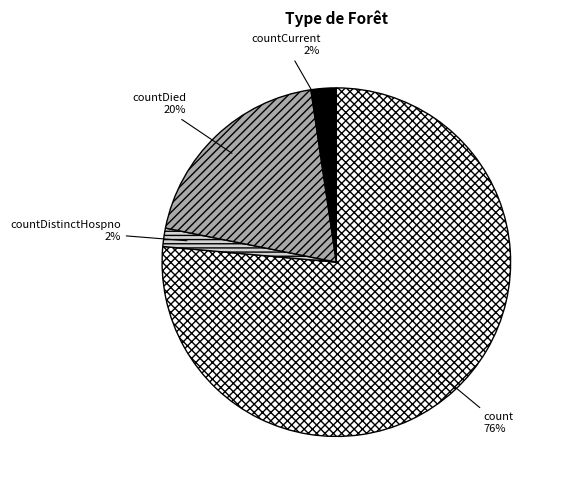

What is the largest slice in the pie chart?

count